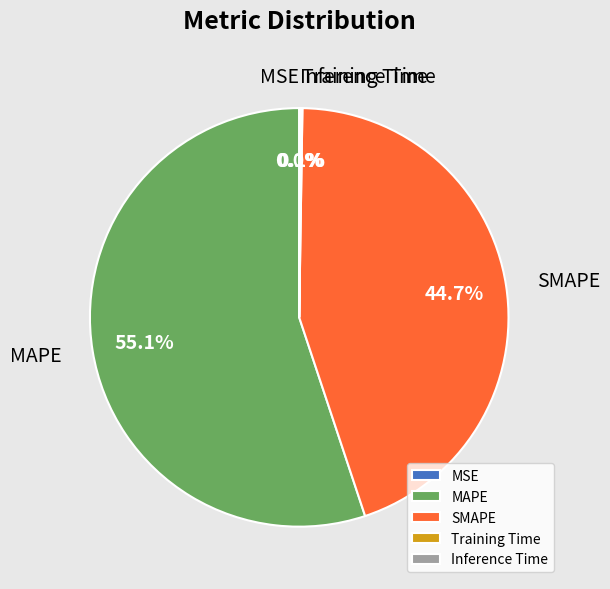

What is the majority slice?

MAPE